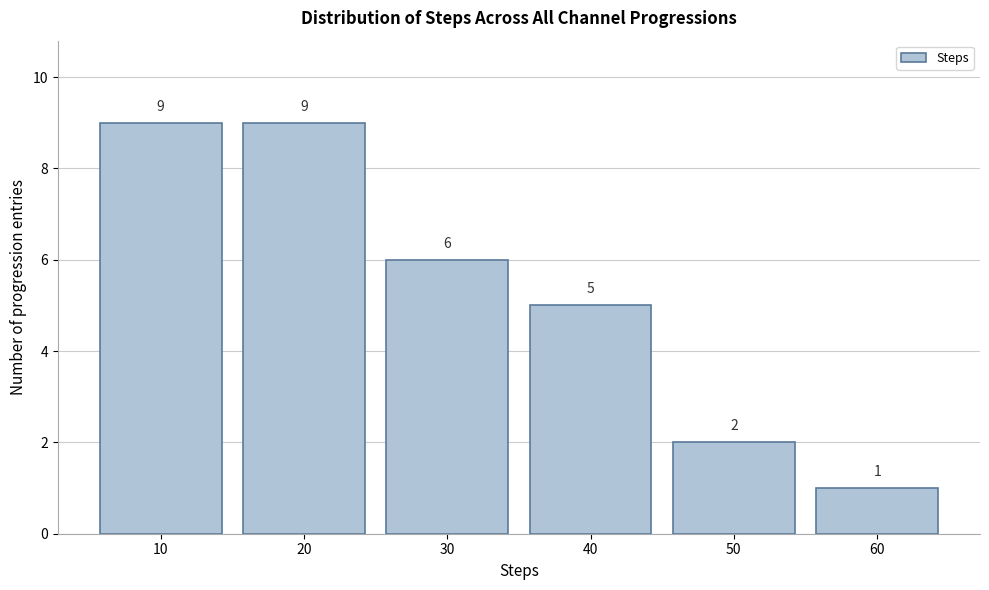

Reading left to right, list every bar in this chart as the range it spans on the x-axis followed by its height.

5 to 15: 9
15 to 25: 9
25 to 35: 6
35 to 45: 5
45 to 55: 2
55 to 65: 1